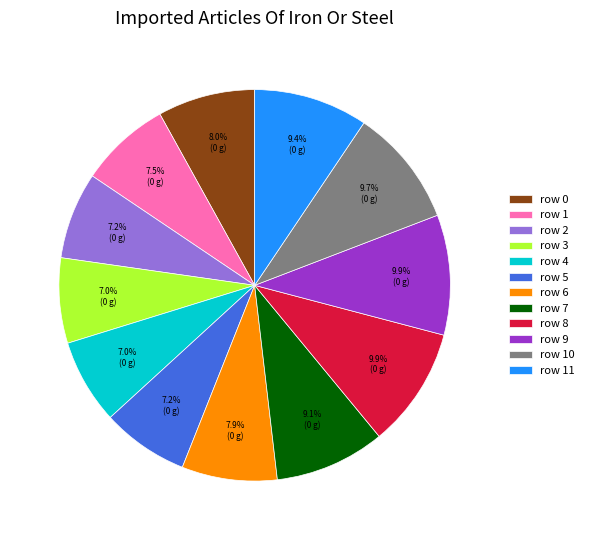

Does row 6 represent more than half of the total?

No